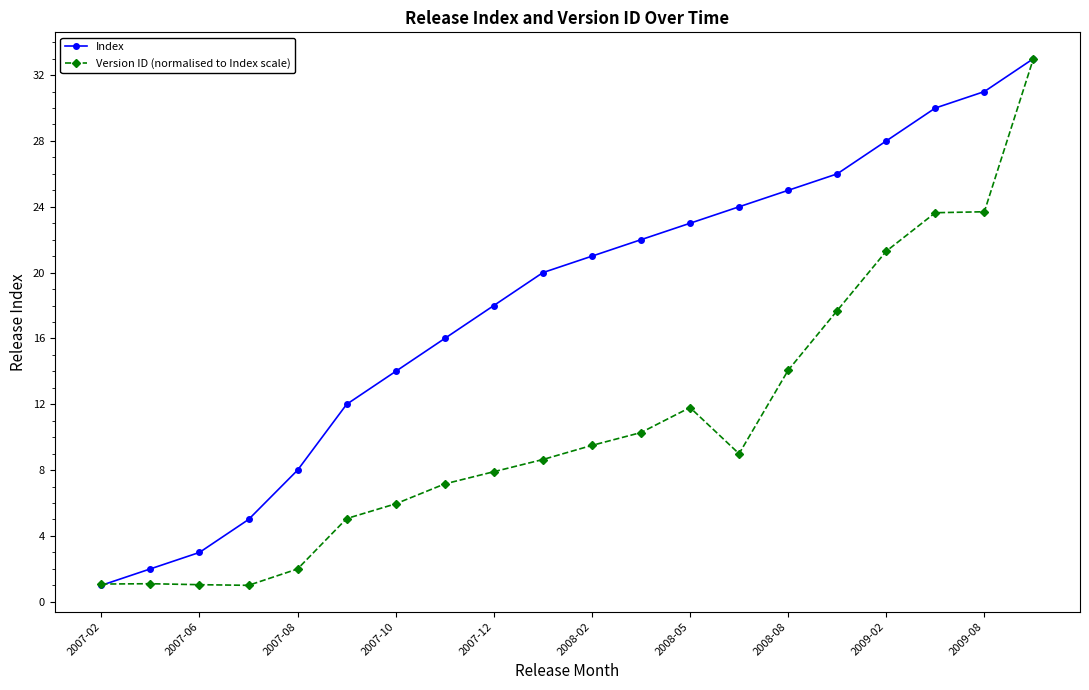

True or false: Index has more than 2 points higher than both neighbors.

False